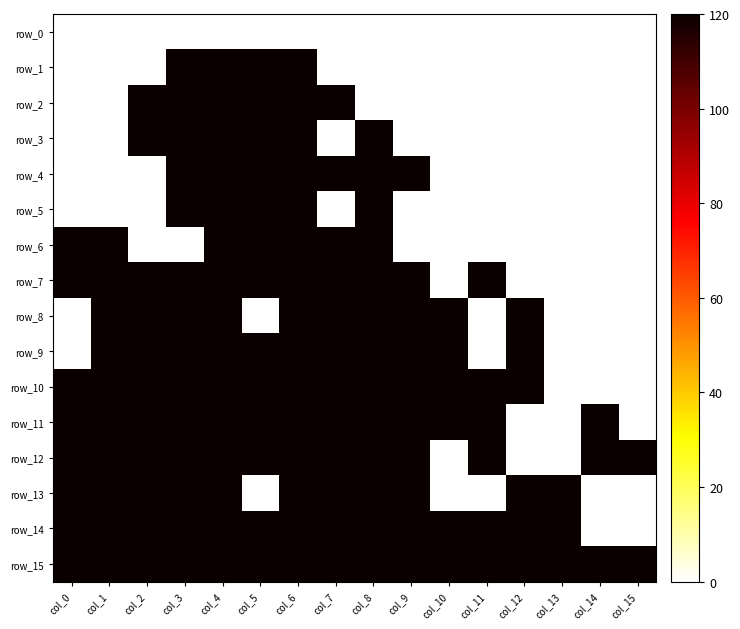

Which category has the highest value in the row_9 series?

col_1